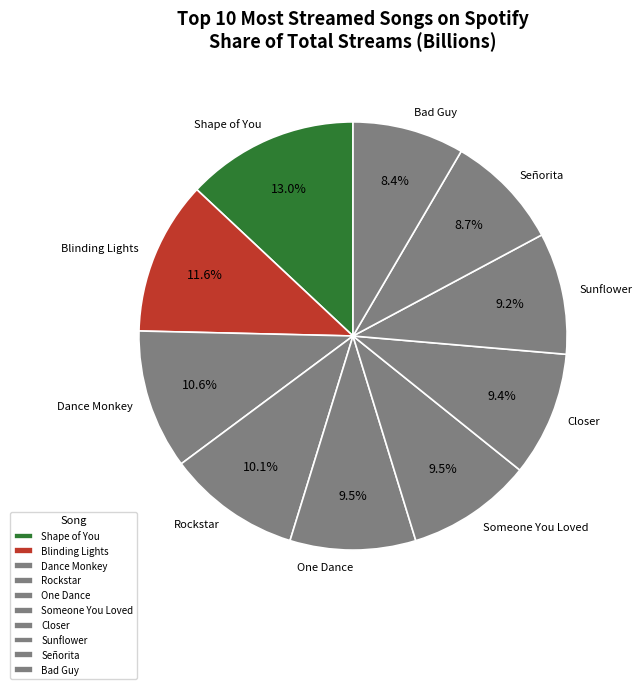

True or false: Sunflower accounts for 9% of the total.

True